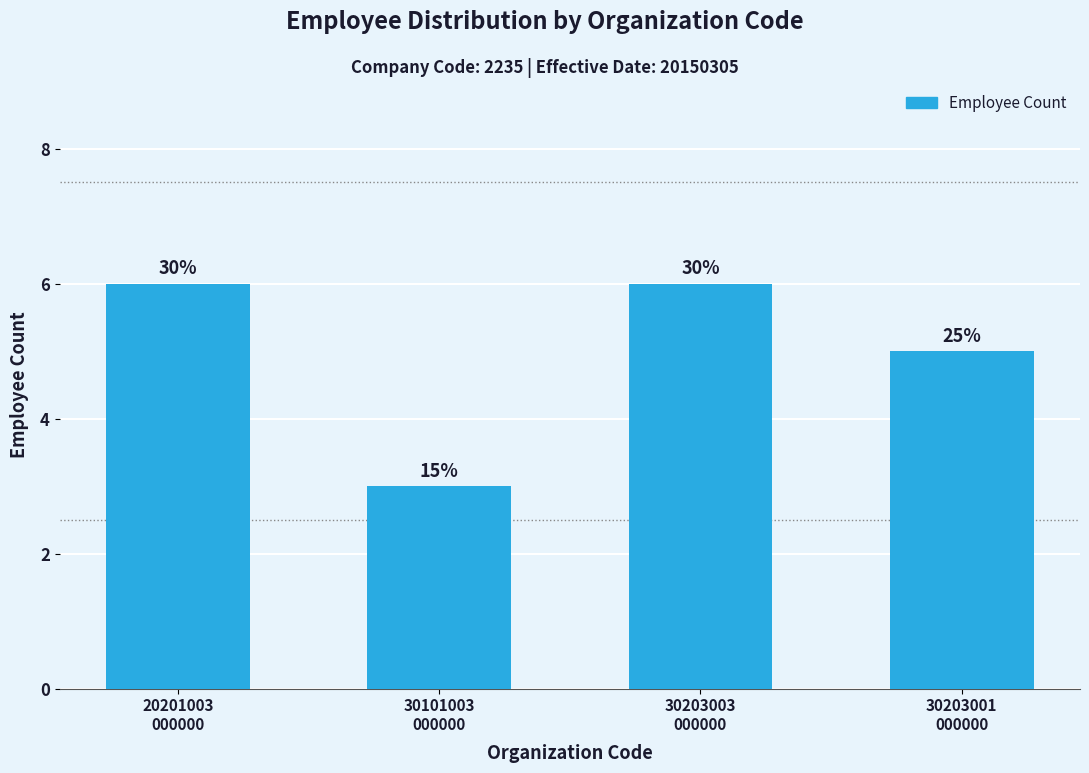

Are the bars horizontal?

No